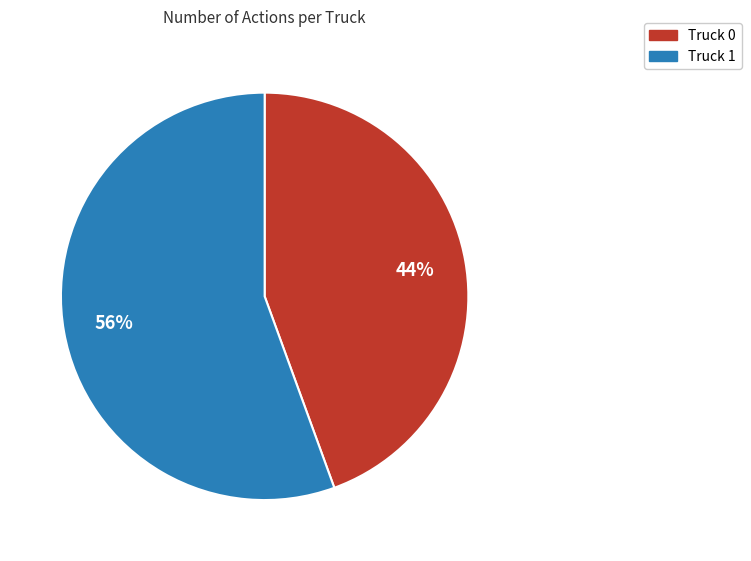

Which category has the biggest portion of the pie?

Truck 1